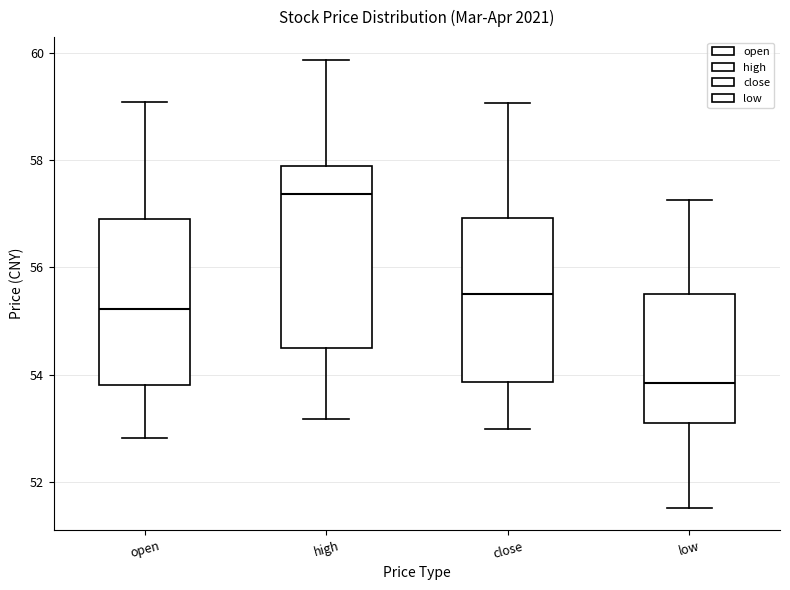

Where does the median line of the box for open sit on the y-axis? The values are not printed on the chart, so give them approximately, as read against the axis.

55.2